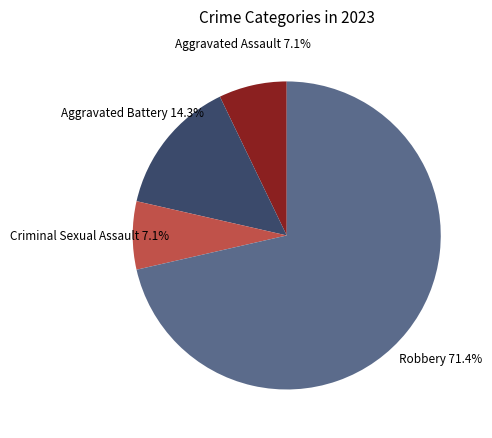

Is there a majority slice in this chart?

Yes